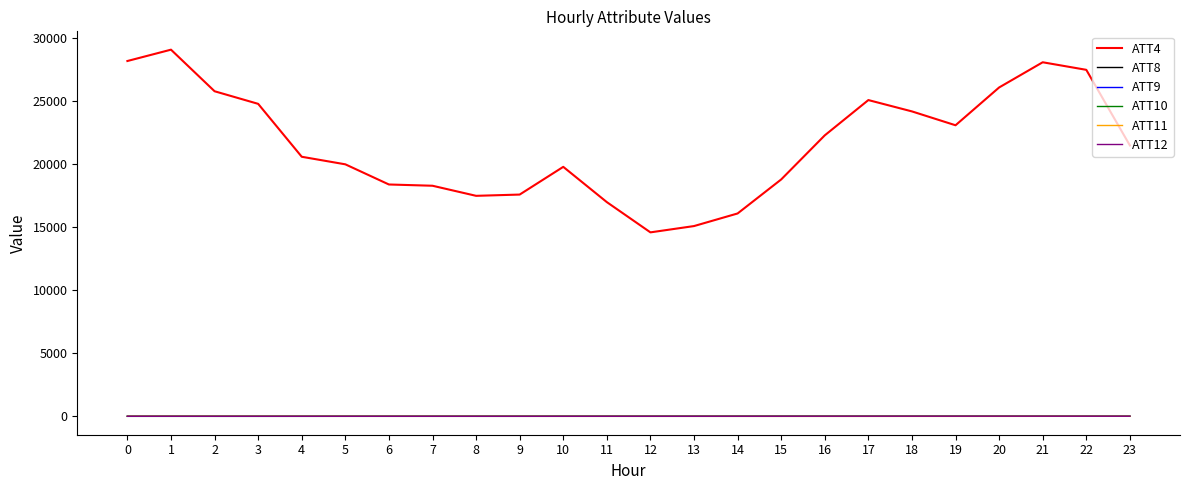

Which series has the largest total across all categories?

ATT4